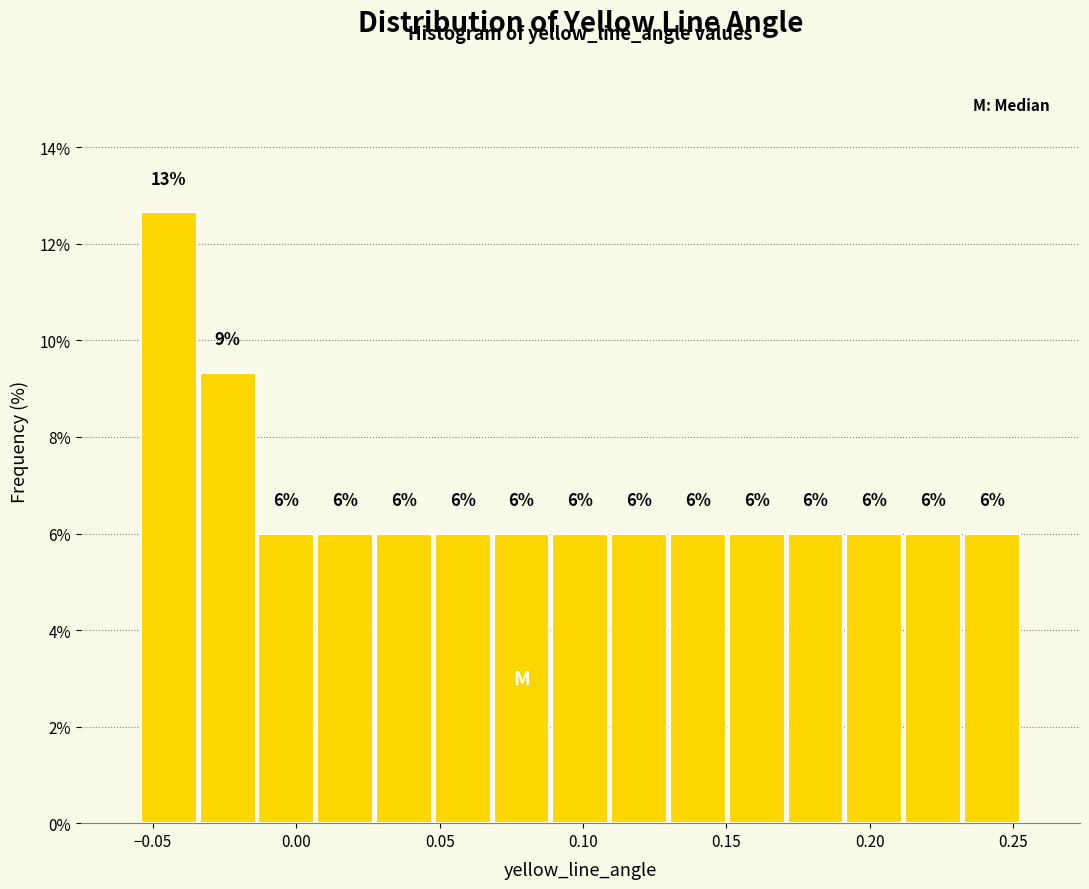

Over which range of the x-axis is the bar tallest?

-0.055 to -0.035